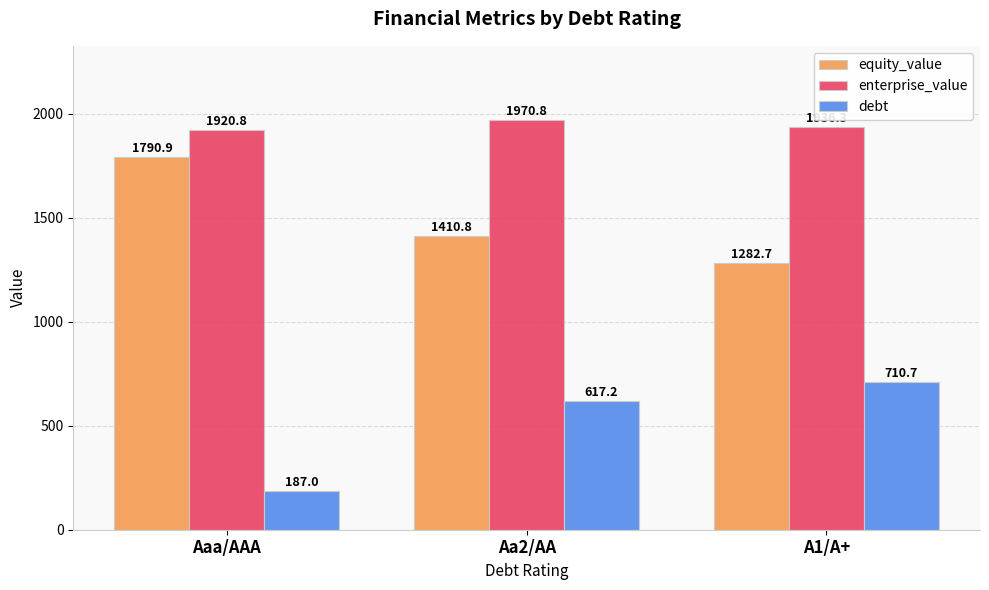

Count the number of data series in this chart.

3